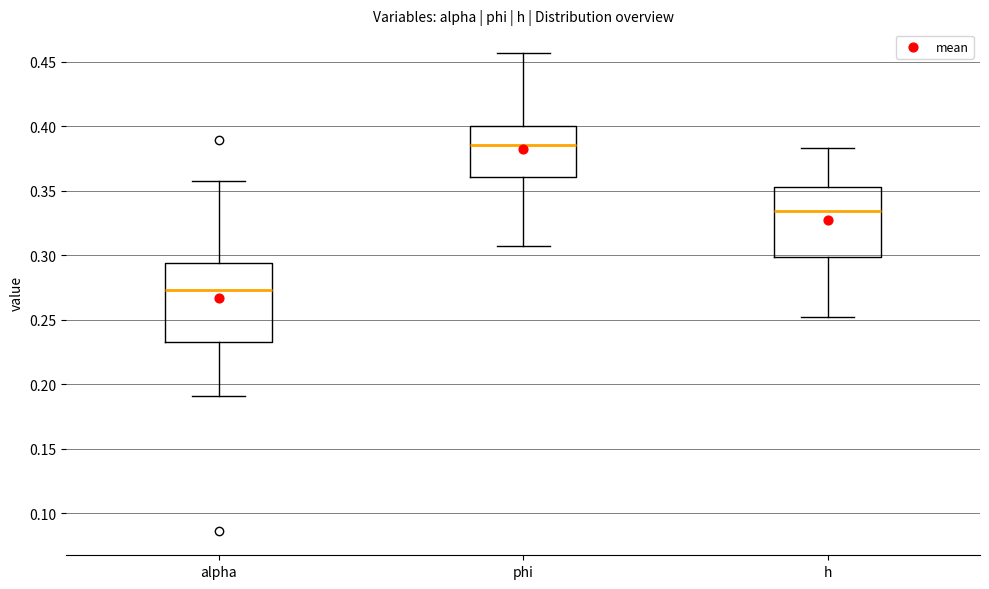

Reading left to right, transcribe this box plot: for each box, give where its median line is, the range the box spans, and where its two whiskers end, as read against the y-axis. The values are not printed on the chart, so give them approximately, as read against the axis.

alpha: median 0.275, box 0.230 to 0.295, whiskers 0.190 to 0.360
phi: median 0.385, box 0.360 to 0.400, whiskers 0.305 to 0.455
h: median 0.335, box 0.300 to 0.355, whiskers 0.250 to 0.385